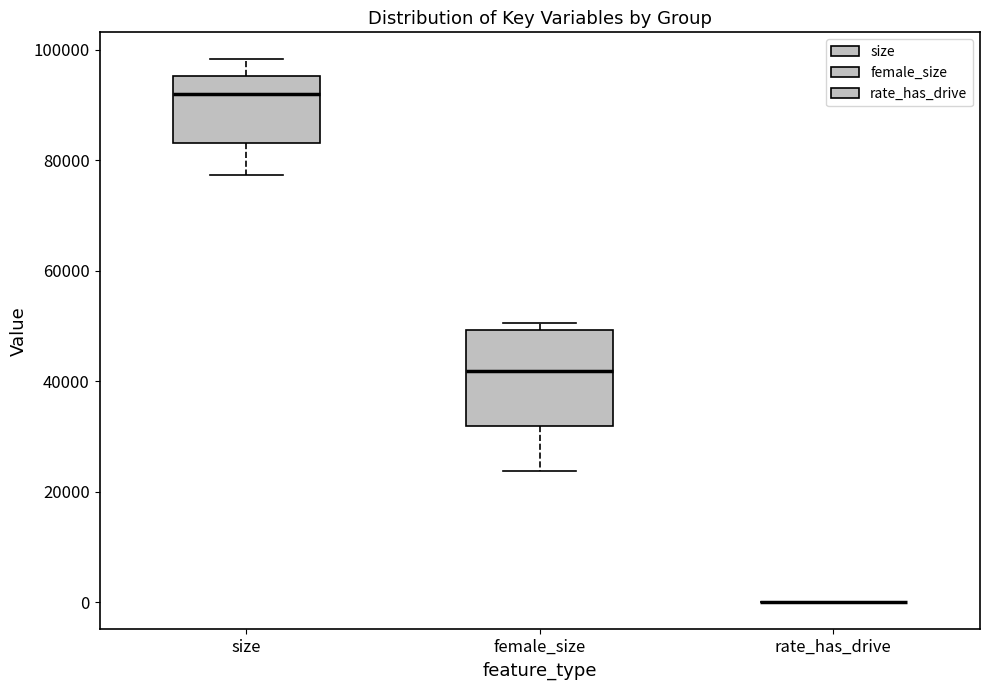

Reading left to right, transcribe this box plot: for each box, give where its median line is, the range the box spans, and where its two whiskers end, as read against the y-axis. The values are not printed on the chart, so give them approximately, as read against the axis.

size: median 92000, box 84000 to 96000, whiskers 78000 to 98000
female_size: median 42000, box 32000 to 50000, whiskers 24000 to 50000 (just above the box's upper edge)
rate_has_drive: box collapsed to a line at 0, whiskers 0 to 0